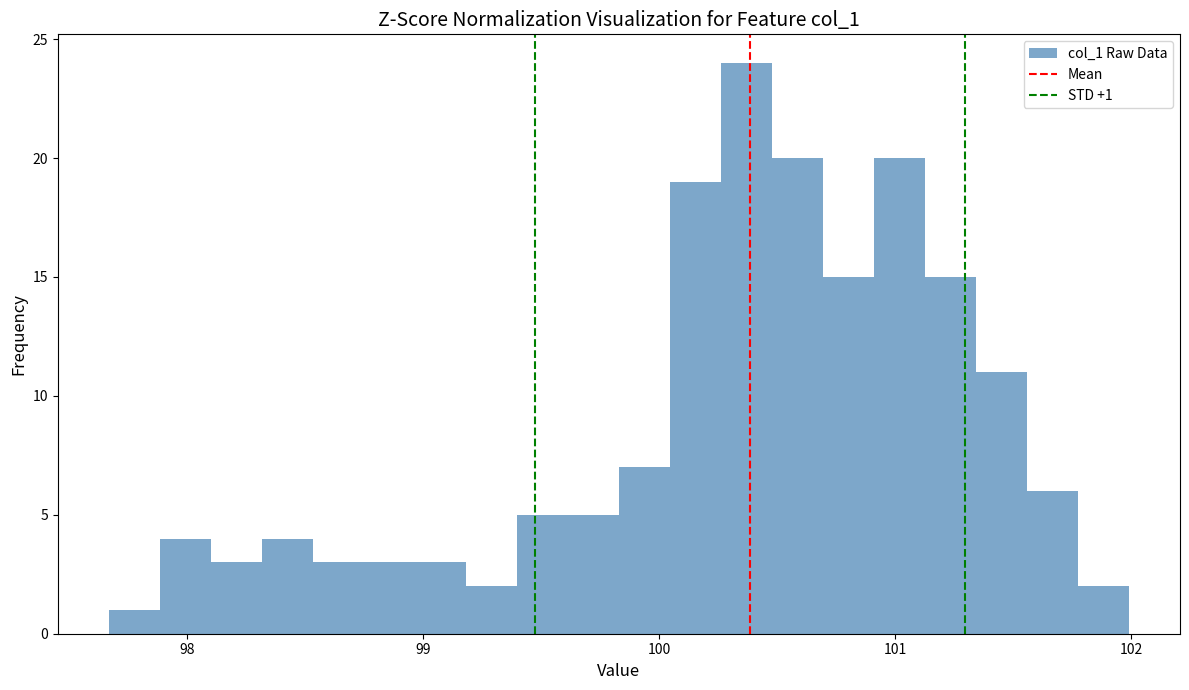

Read against the x-axis, roughly where is the centre of the tallest bar?

100.4